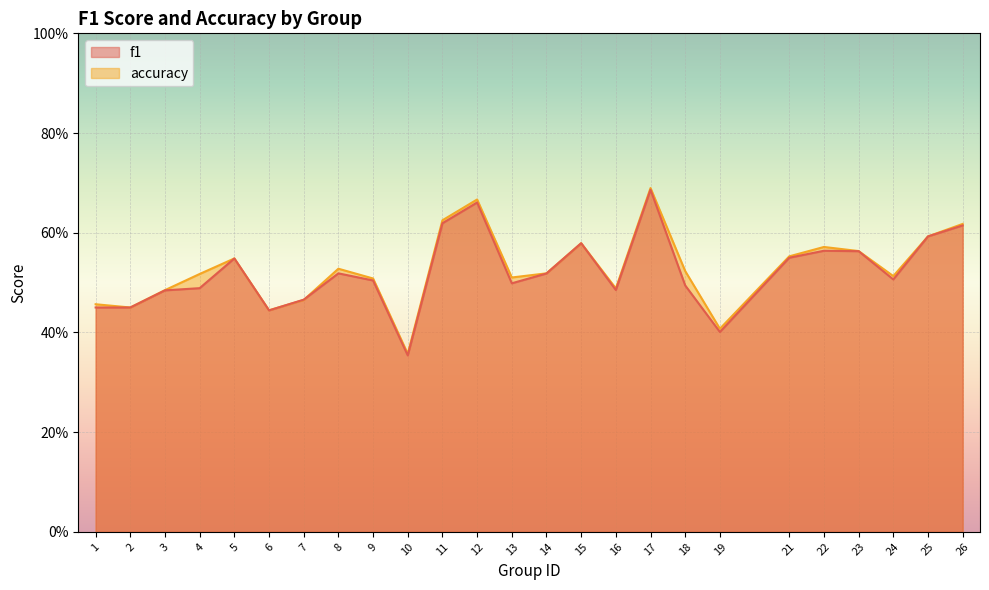

Is it true that accuracy equals 0.6 at 2?

False